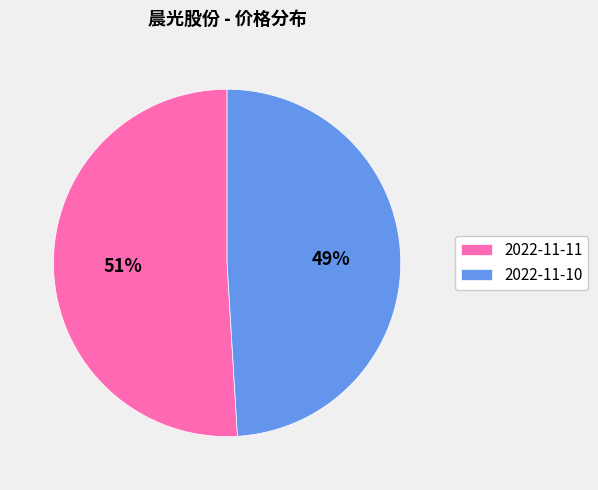

Rank the categories by value from highest to lowest.

2022-11-11, 2022-11-10